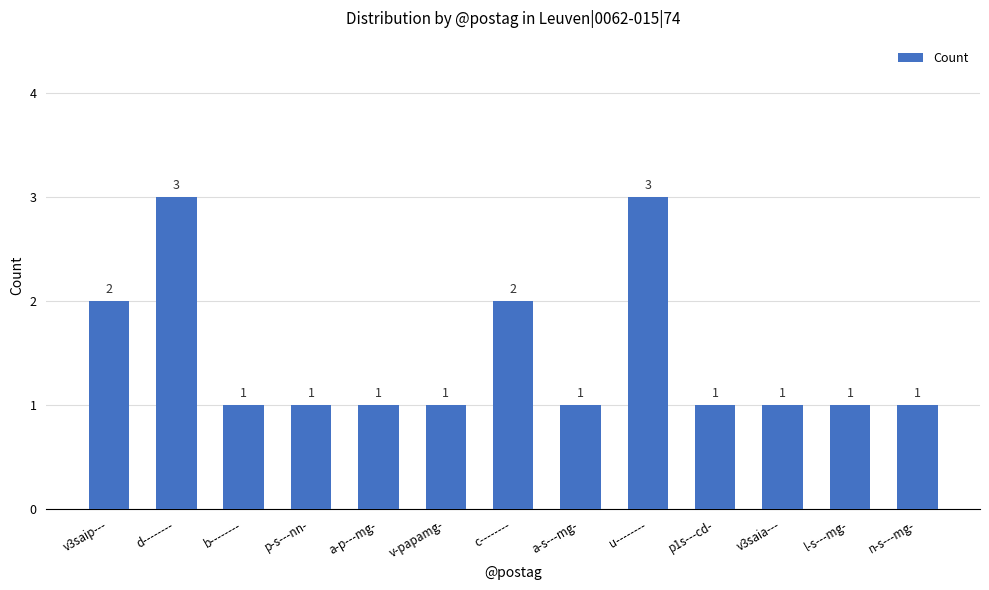

What is the maximum value shown in the chart?

3